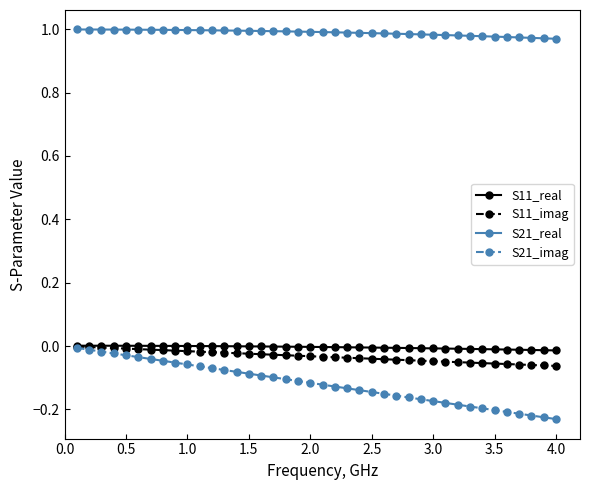

Which series has the widest spread of values?

S21_imag